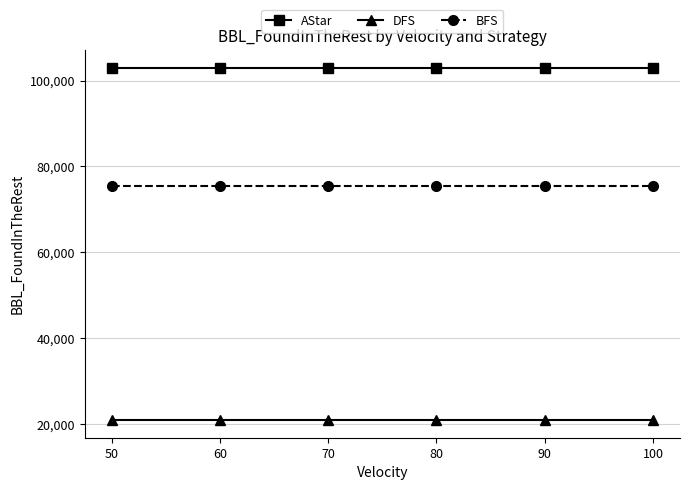

What is the total value across all series at 80?

199285